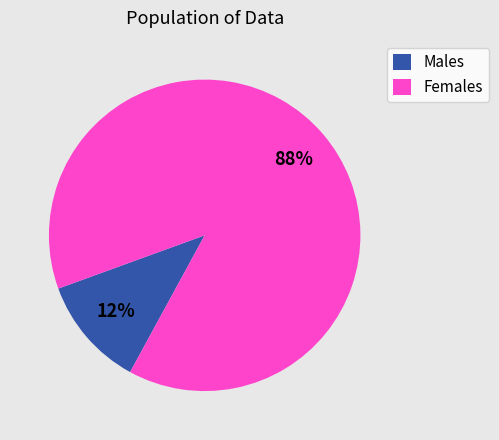

Rank the categories by value from lowest to highest.

Males, Females